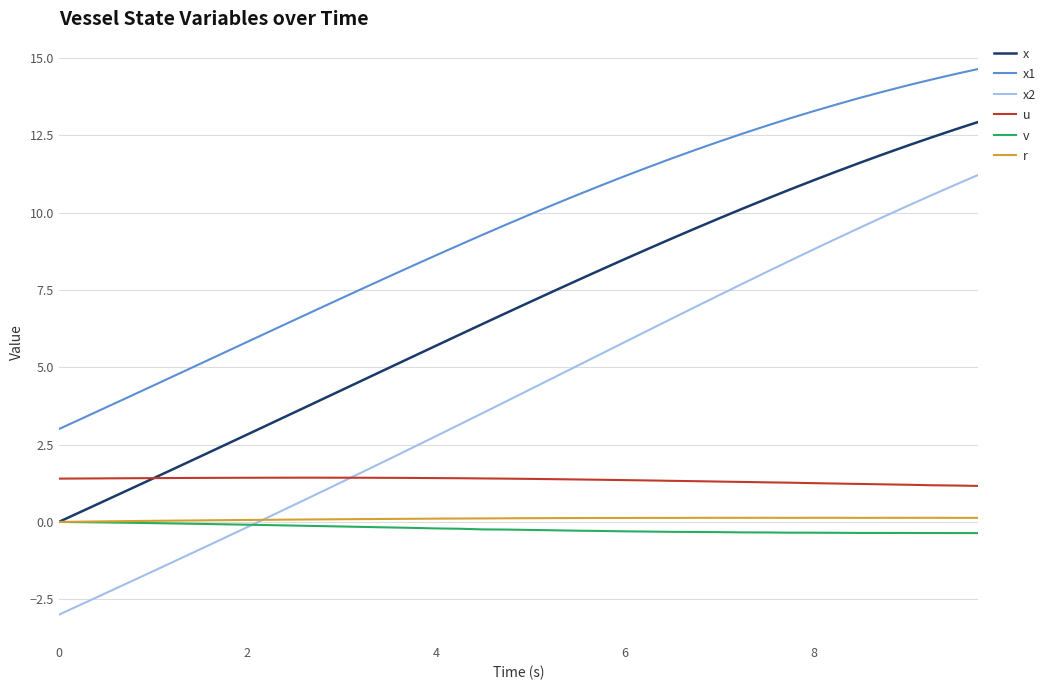

Which series has the largest range (max minus min)?

x2